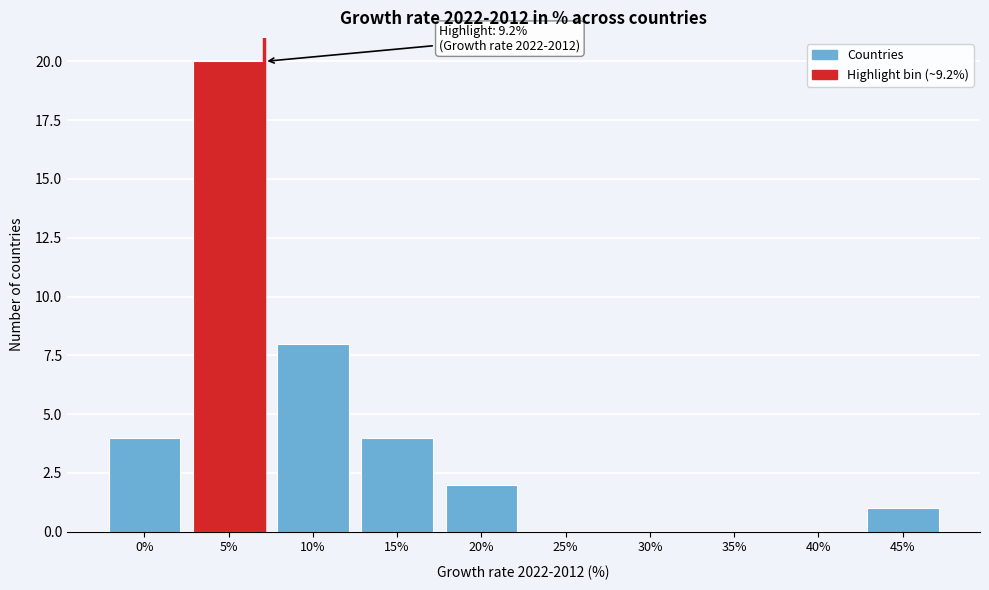

Reading right to left, what are all the values shown in this chart?

45%=1	40%=0	35%=0	30%=0	25%=0	20%=2	15%=4	10%=8	5%=20	0%=4